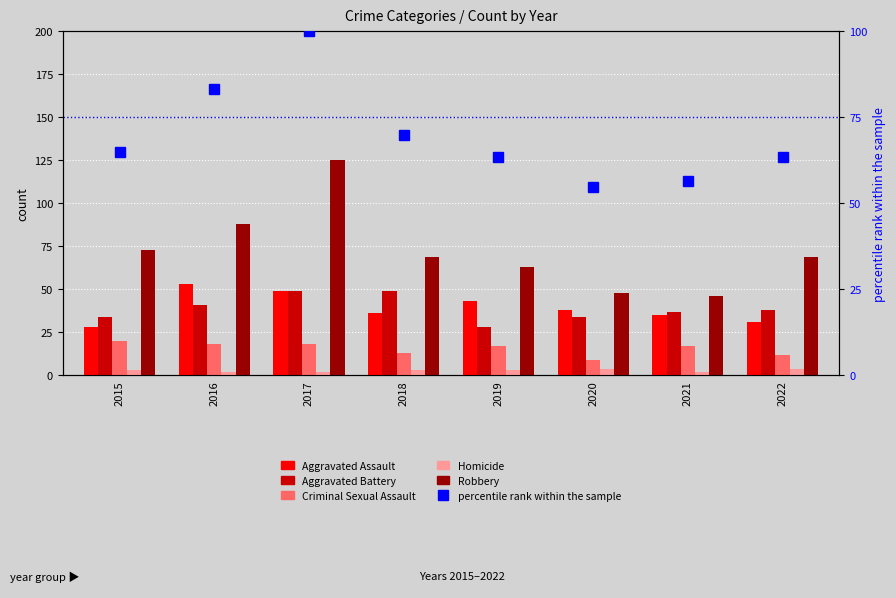

What is the sum of all Criminal Sexual Assault values?

124.0